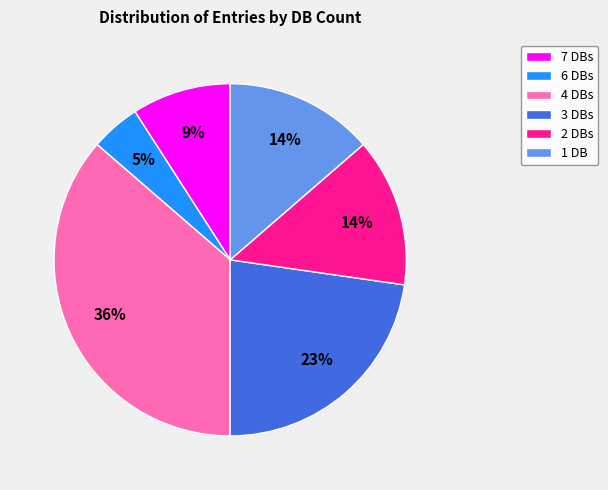

To the nearest percent, what is the combined percentage of 1 DB and 4 DBs?

50%